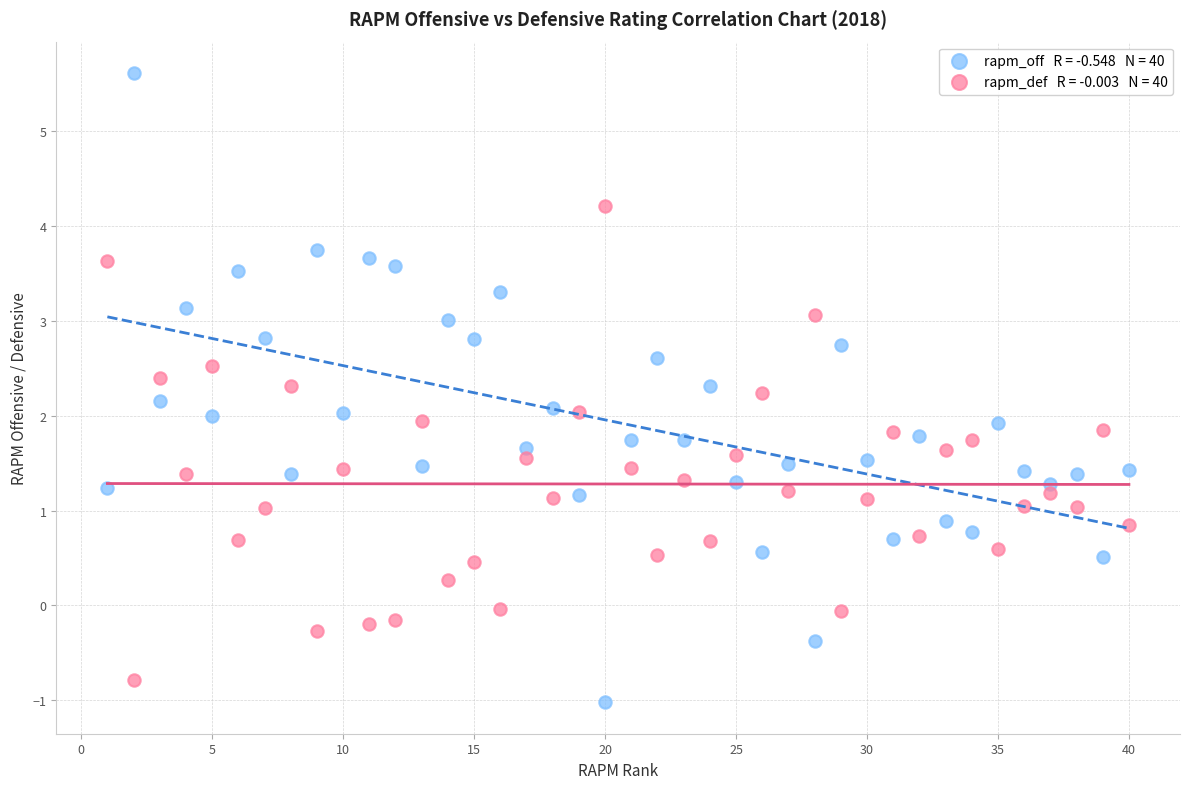

Across all data points, what is the range of X values (max minus min)?

39.0